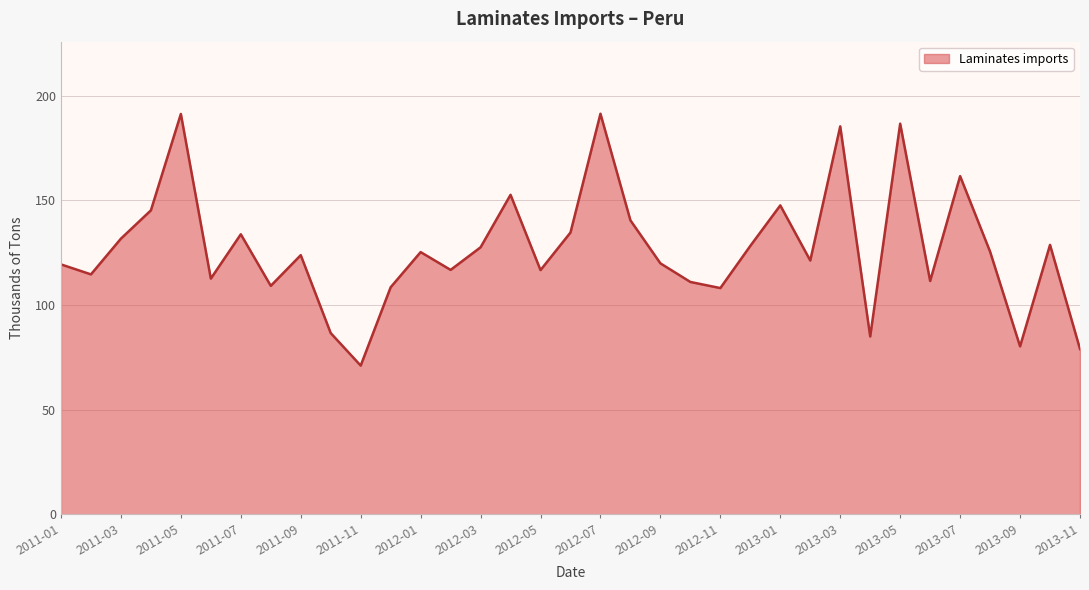

What is the maximum value shown in the chart?

191.5